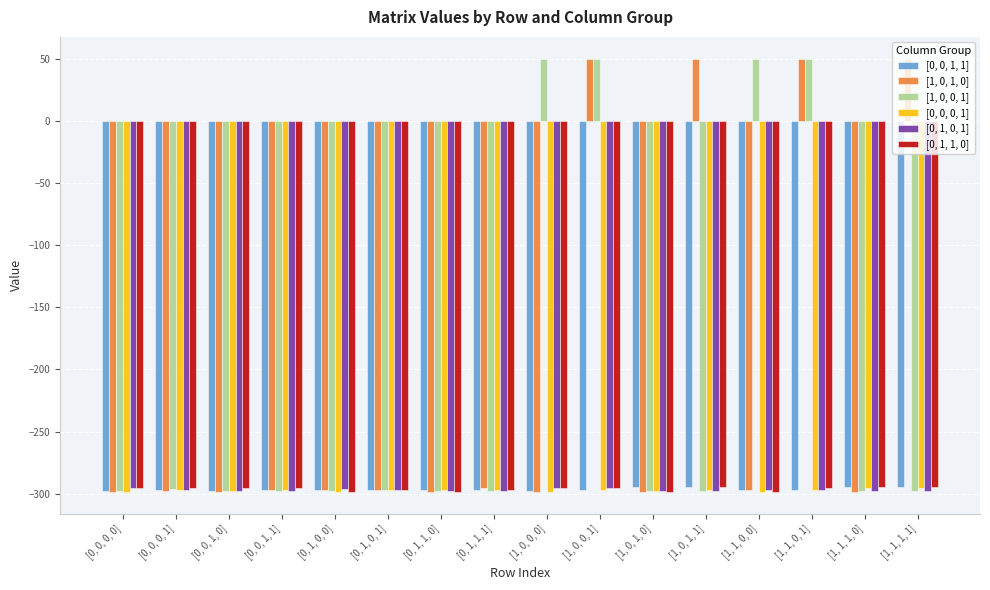

How many distinct data groups are displayed?

6